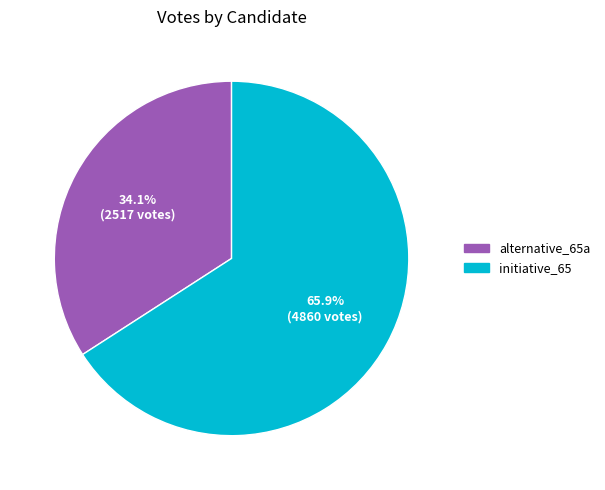

Is alternative_65a the majority of the pie?

No